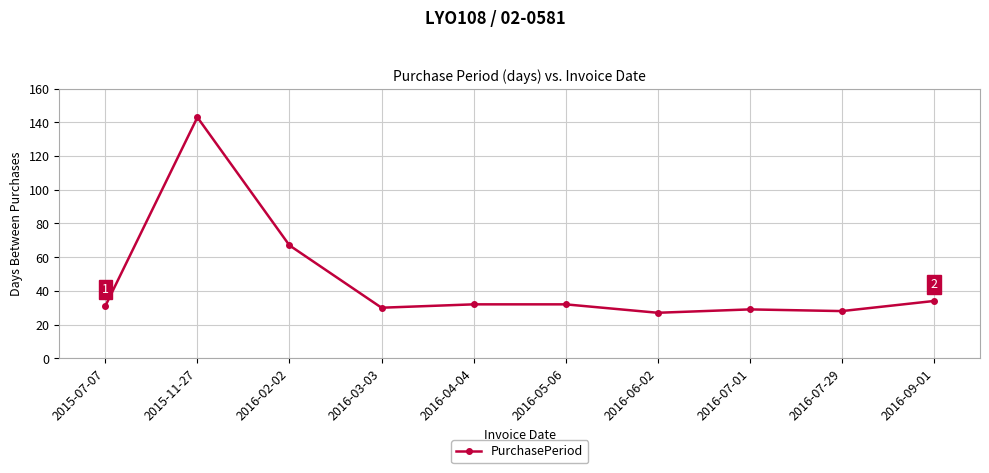

What is the label of the 8th point from the left?

2016-07-01